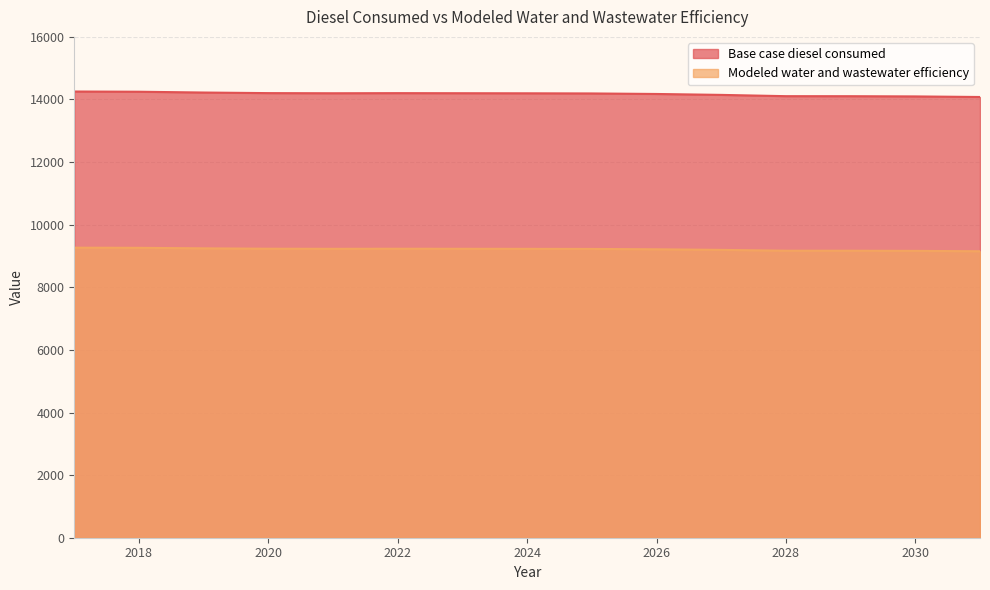

At which category does Base case diesel consumed reach its first local peak?

2022